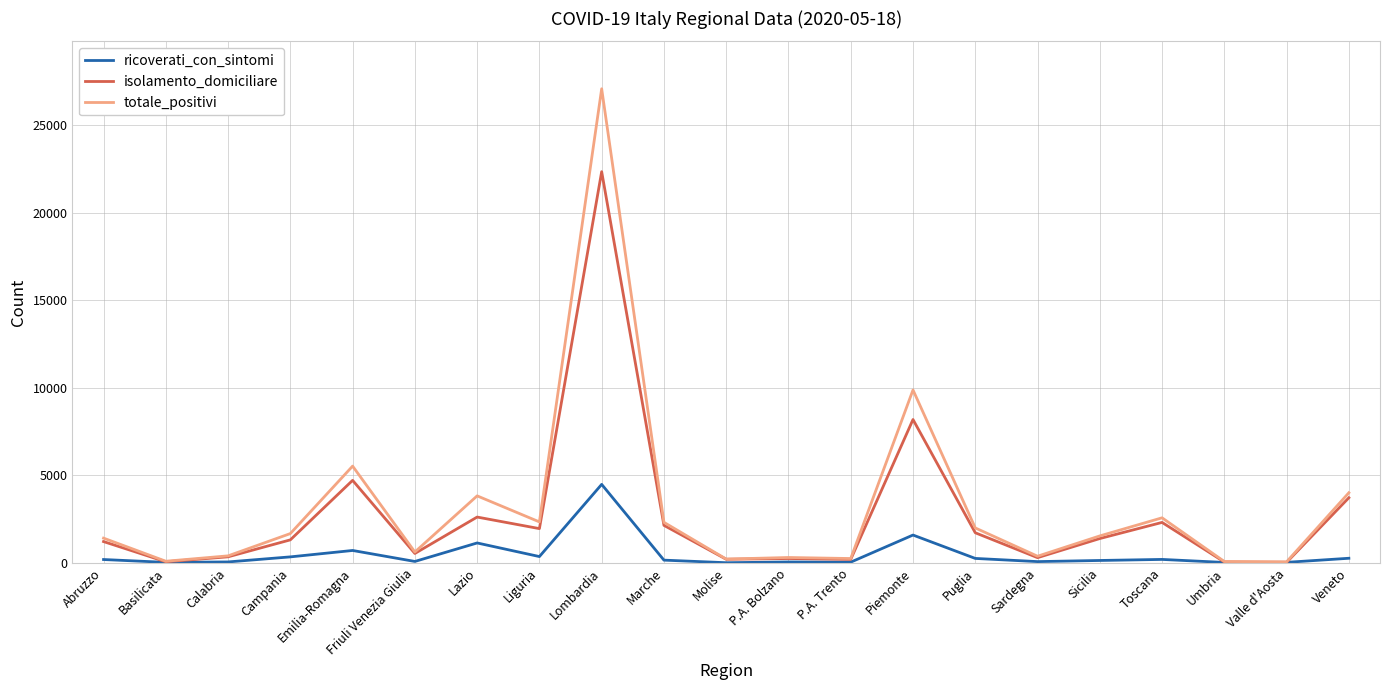

What is the greatest value displayed?

27073